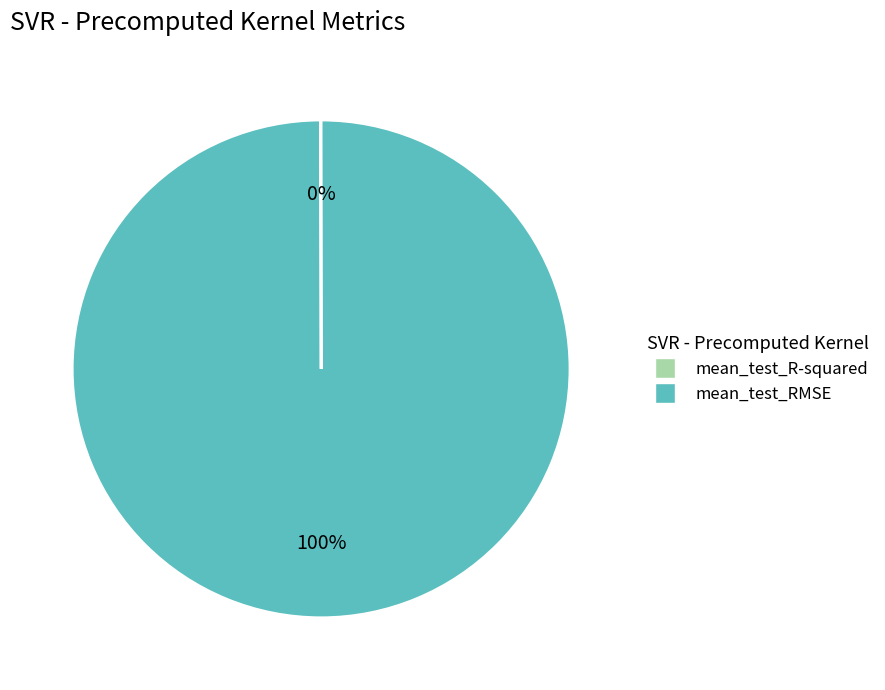

Which slice is the largest?

mean_test_RMSE